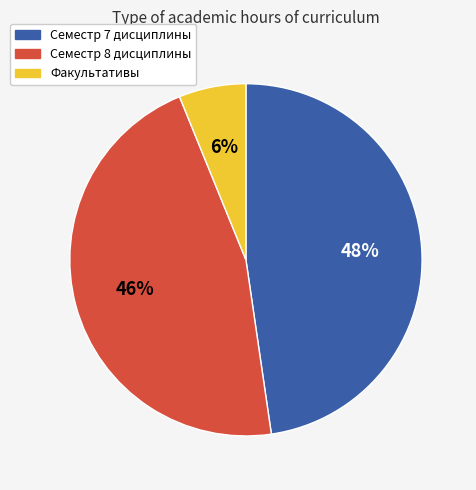

How many segments does this pie chart have?

3